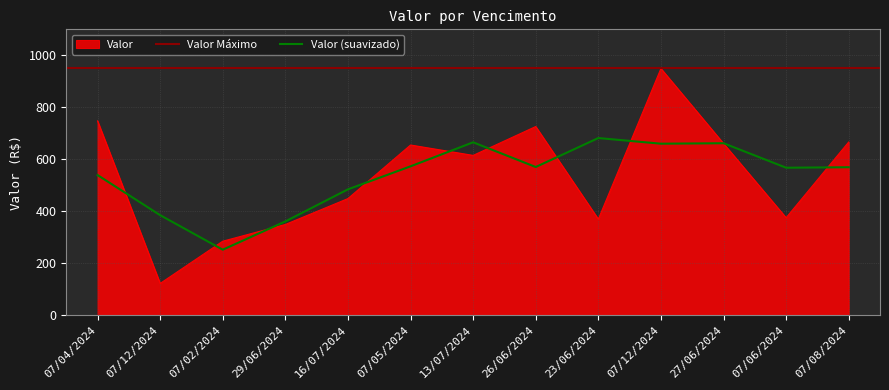

Reading left to right, extract all data points from this chart.

07/04/2024=747.9	07/12/2024=123.2	07/02/2024=285.6	29/06/2024=349.9	16/07/2024=449.4	07/05/2024=655.3	13/07/2024=615.4	26/06/2024=726.4	23/06/2024=370.4	07/12/2024=949.5	27/06/2024=661.3	07/06/2024=375.8	07/08/2024=666.9